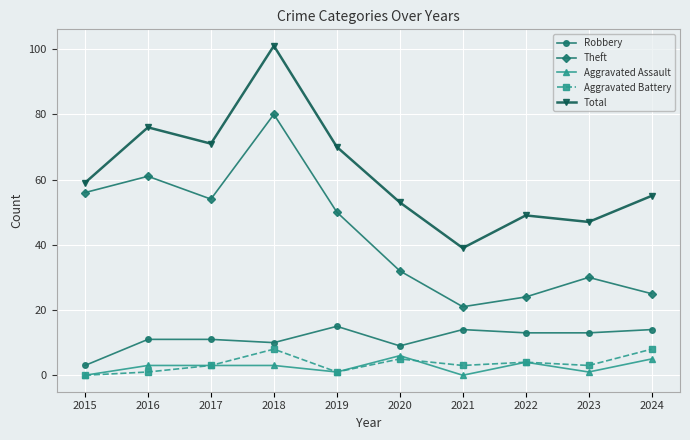

What is the greatest value displayed?

101